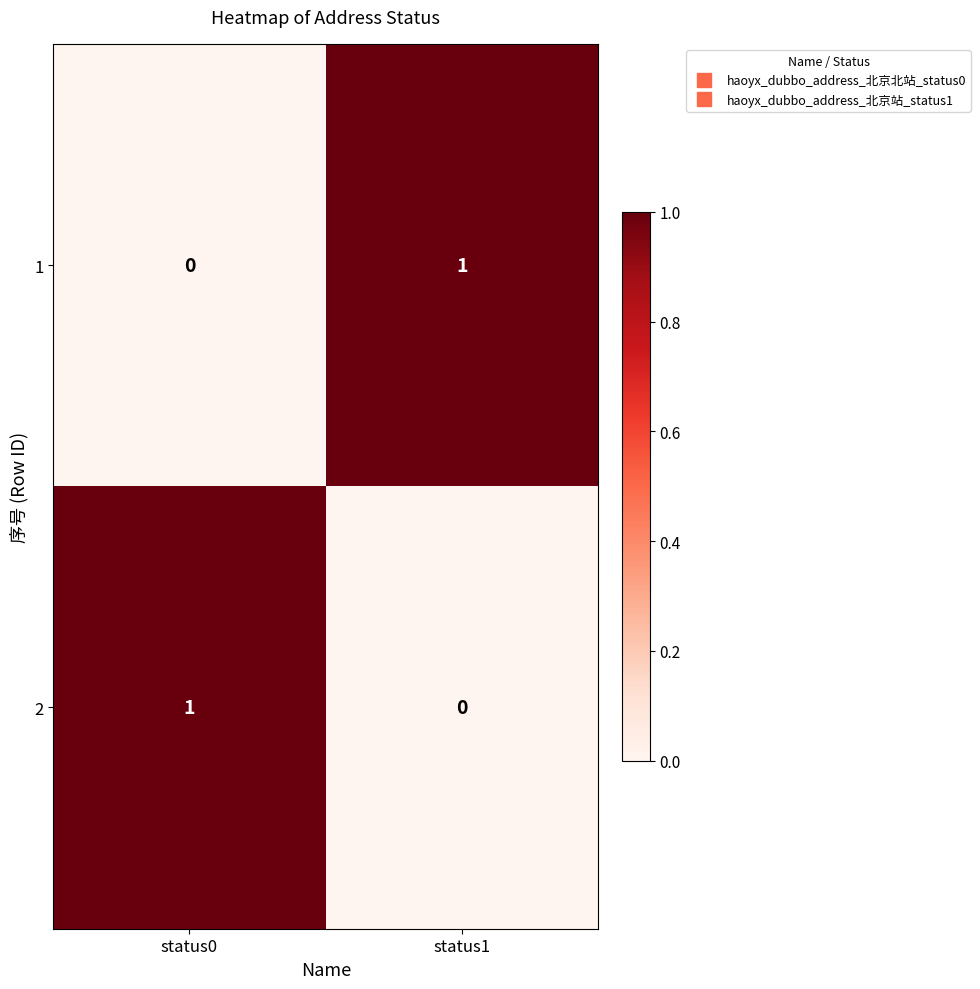

Reading left to right, what are all the values shown in this chart?

1: 0	1
2: 1	0